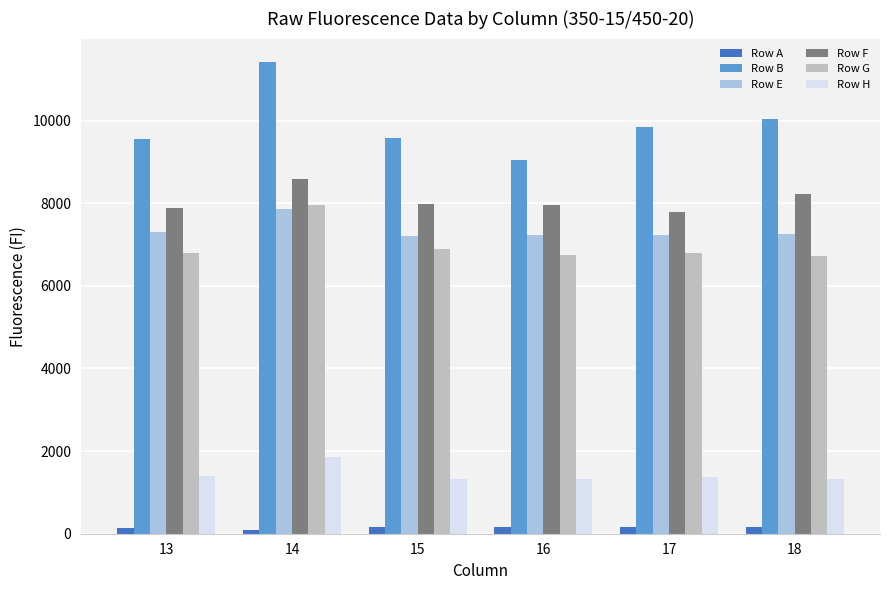

What value does the Row A series have at 13?

149